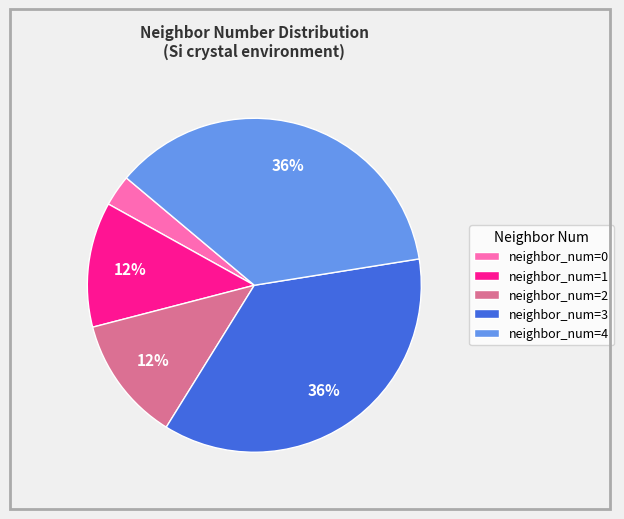

To the nearest percent, what percentage of the pie is neighbor_num=3?

36%